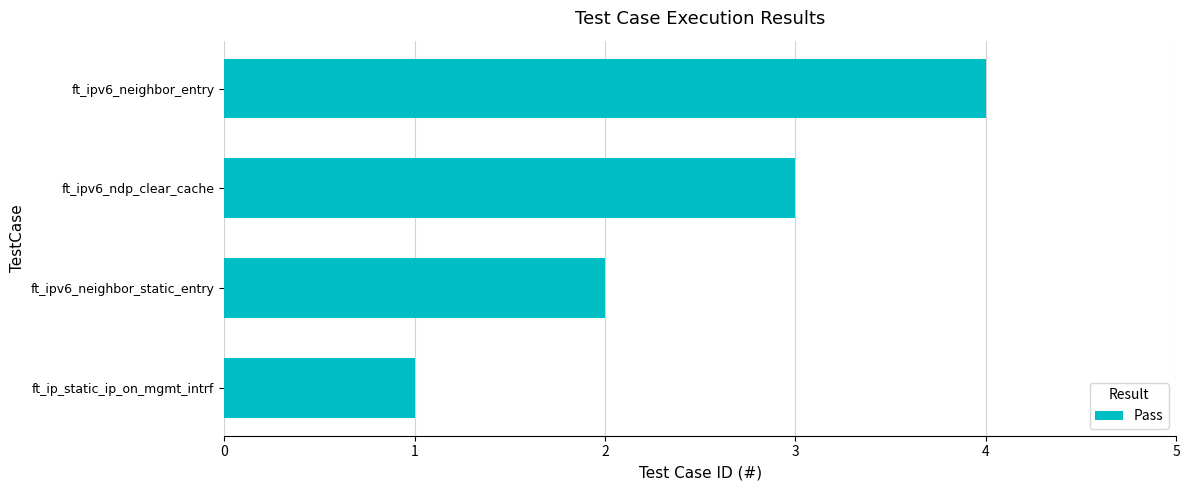

Which category has the highest value across all series?

ft_ipv6_neighbor_entry